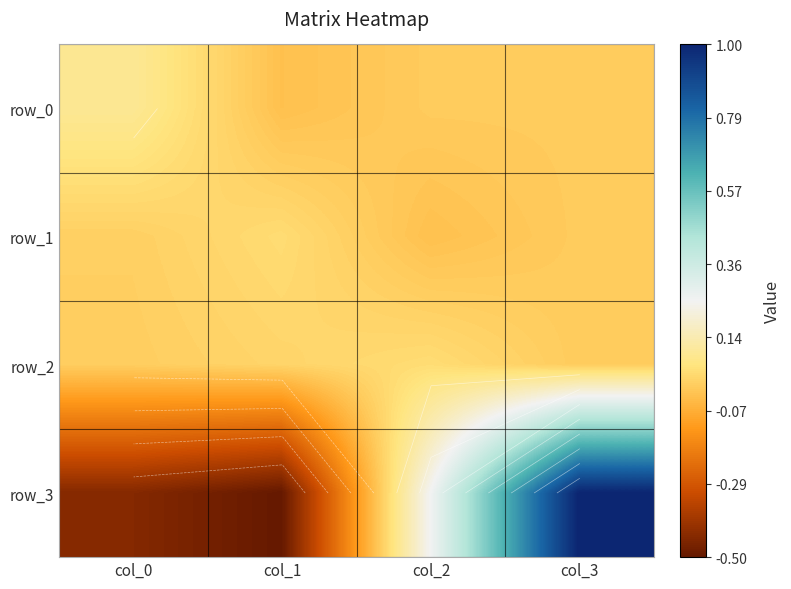

Rank the categories by row_0 value from highest to lowest.

col_0, col_2, col_3, col_1